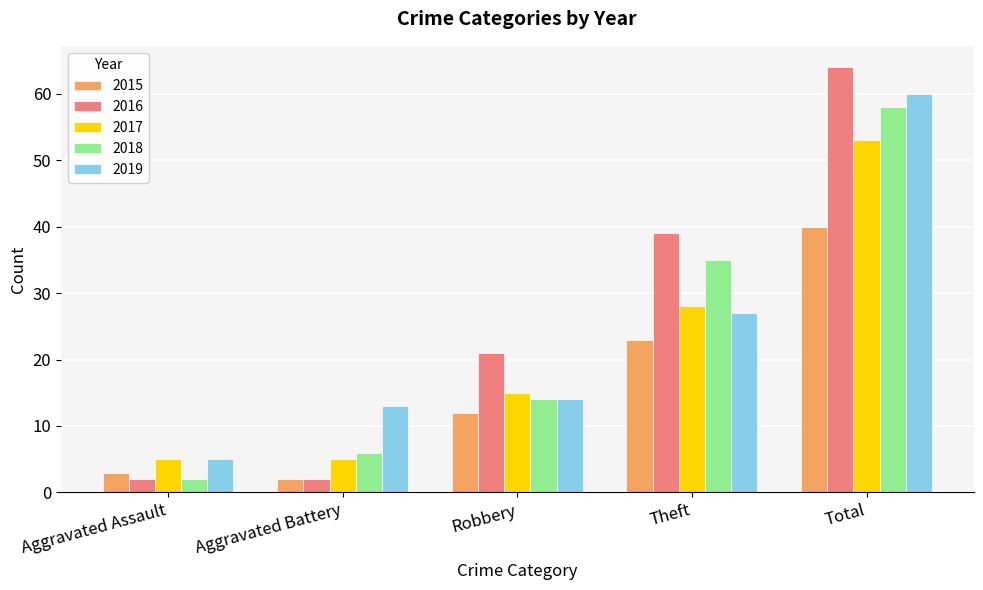

What is the label of the 5th bar from the left?

Total